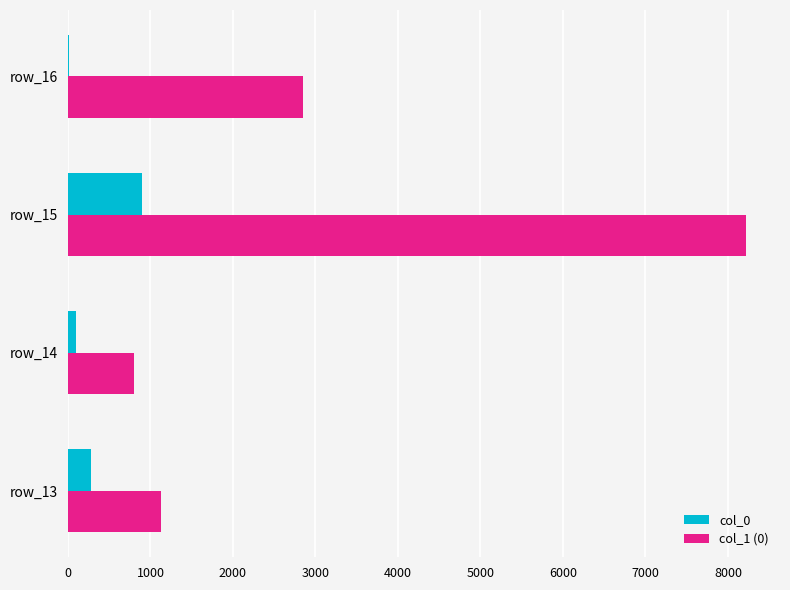

Which series has the widest spread of values?

col_1 (0)